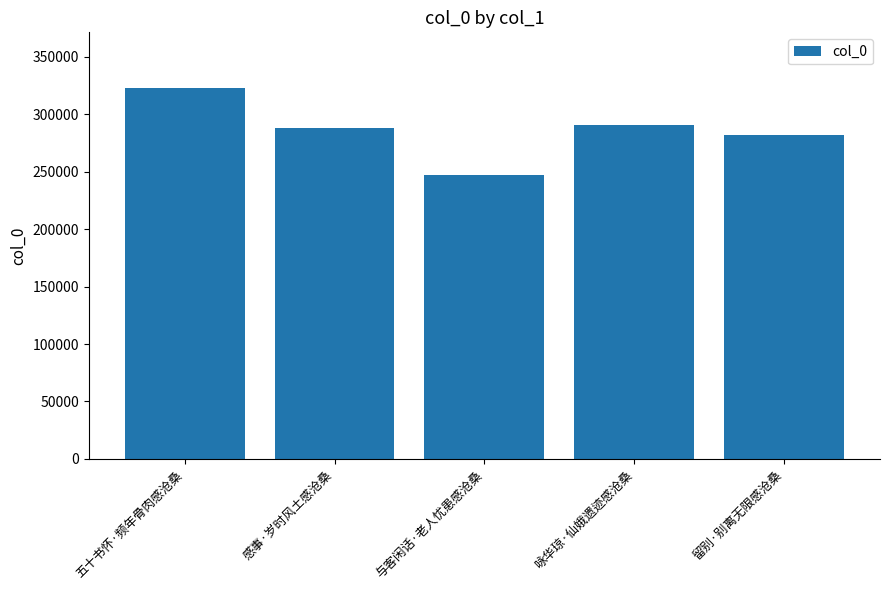

Reading left to right, what are all the values shown in this chart?

322874	287777	247033	290622	281881